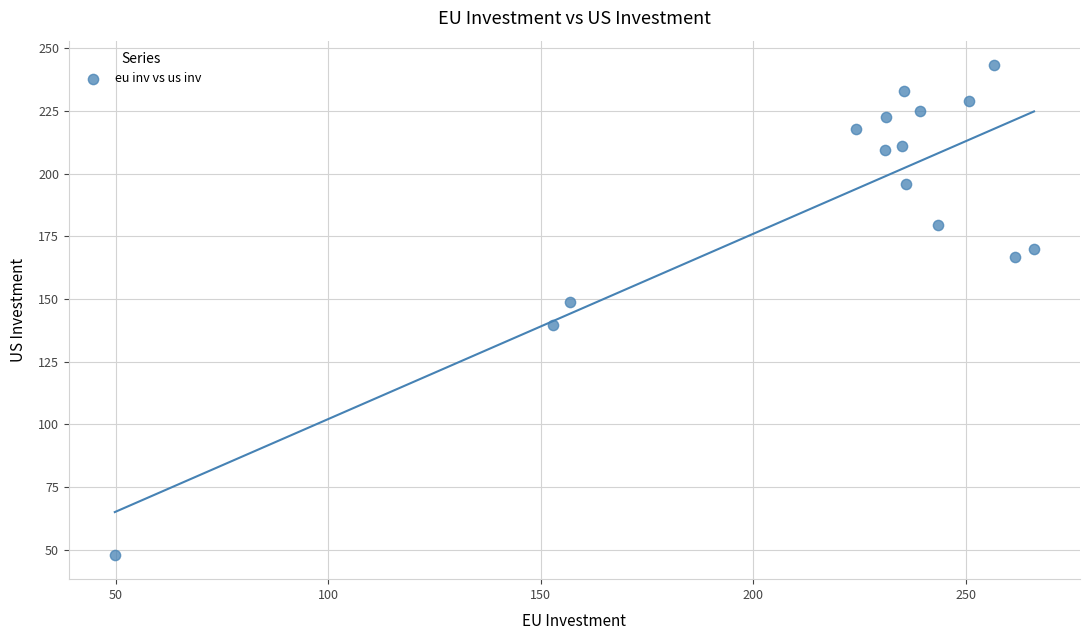

What is the range of Y values (max minus min)?

195.3